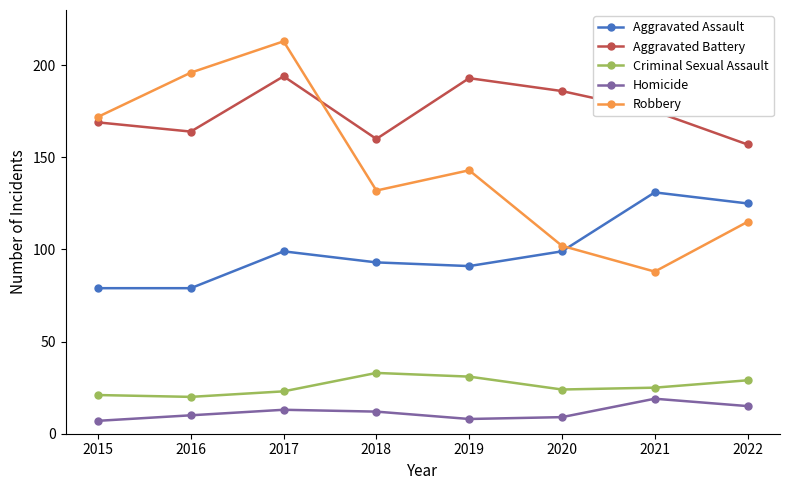

Reading left to right, list all the values displayed in this chart.

Aggravated Assault: 79	79	99	93	91	99	131	125
Aggravated Battery: 169	164	194	160	193	186	175	157
Criminal Sexual Assault: 21	20	23	33	31	24	25	29
Homicide: 7	10	13	12	8	9	19	15
Robbery: 172	196	213	132	143	102	88	115